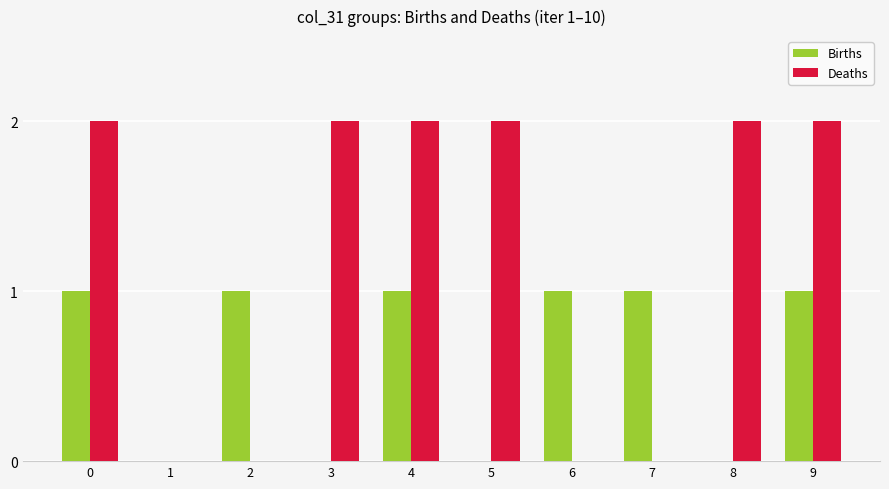

Is the value of Deaths at 8 greater than the value of Births at 1?

Yes